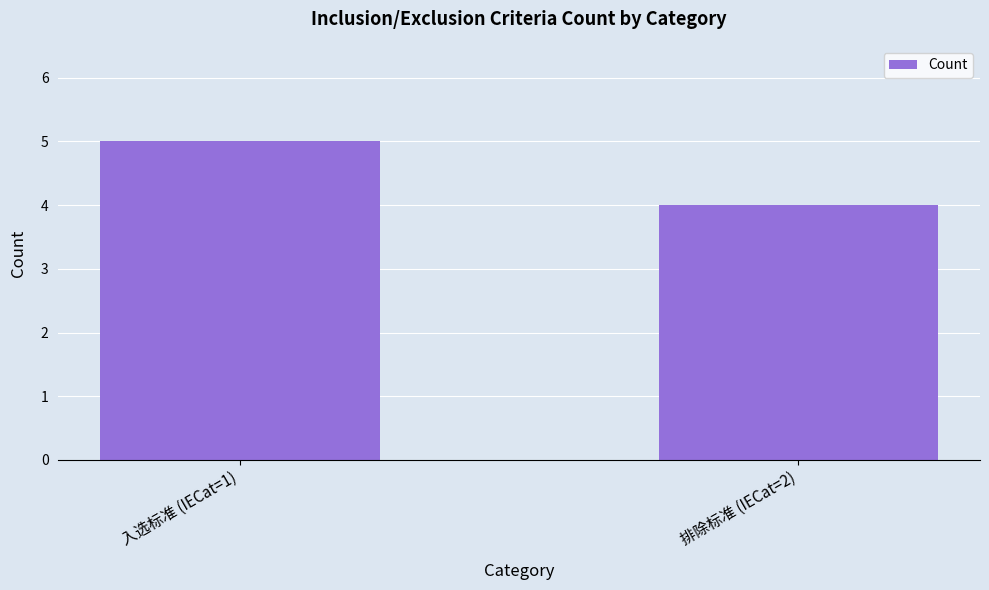

How many bars are there in total?

2